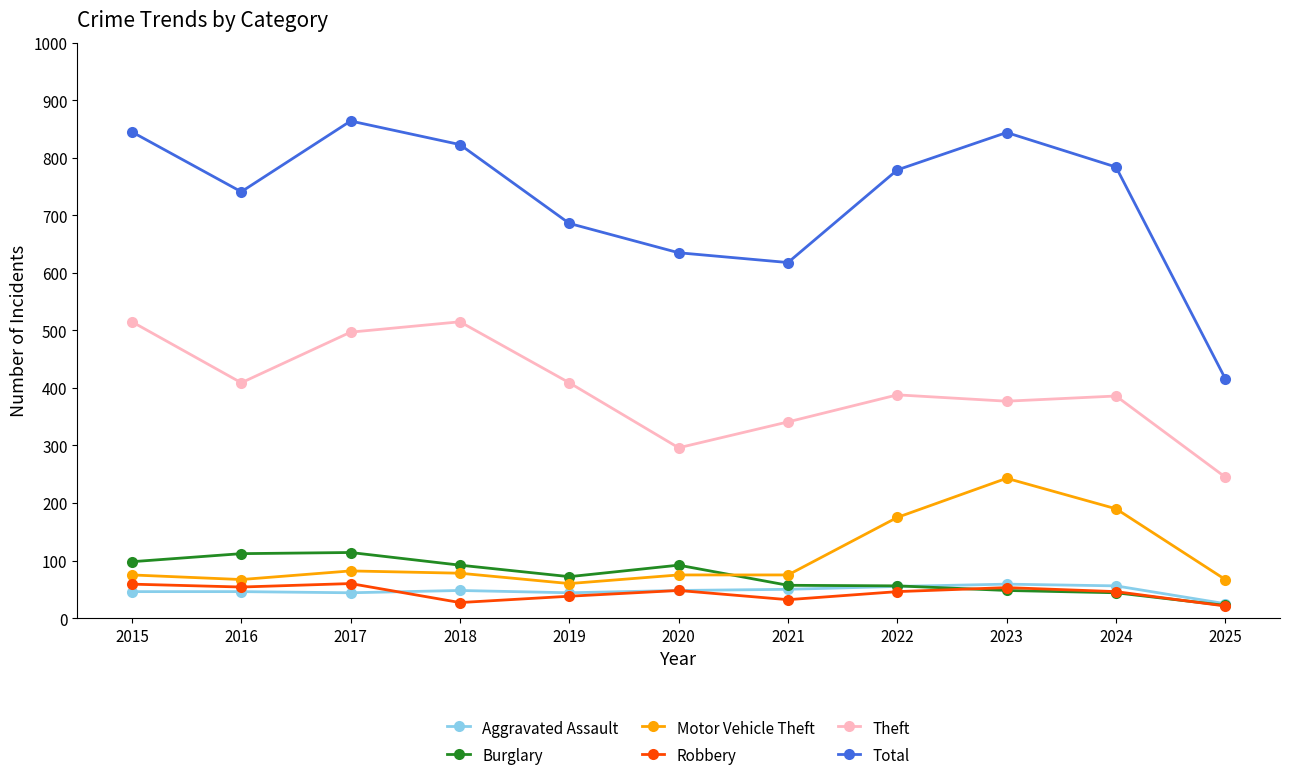

True or false: Total has more than 2 interior local peaks.

False